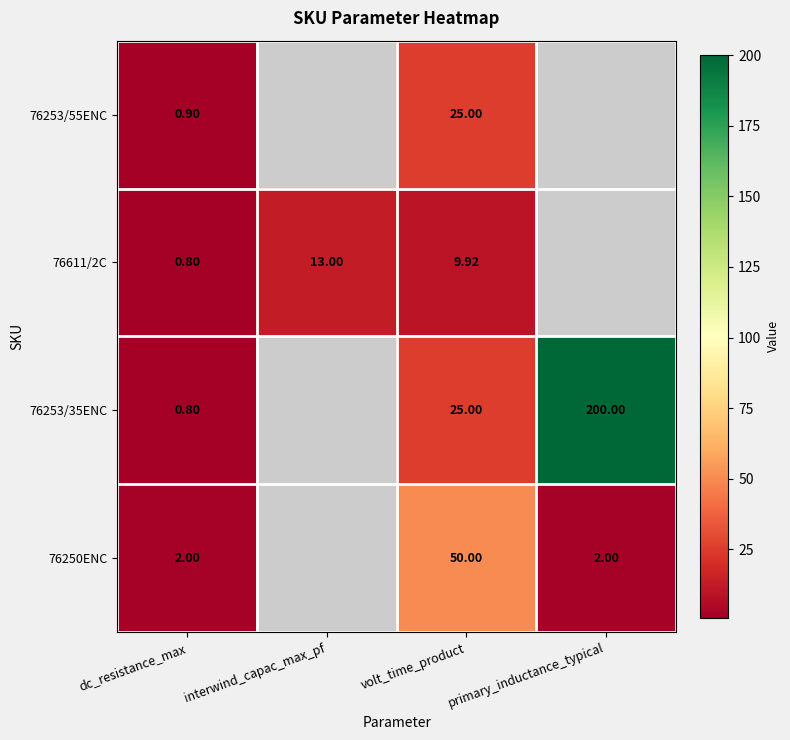

Is the value of 76253/35ENC at volt_time_product greater than the value of 76611/2C at volt_time_product?

Yes